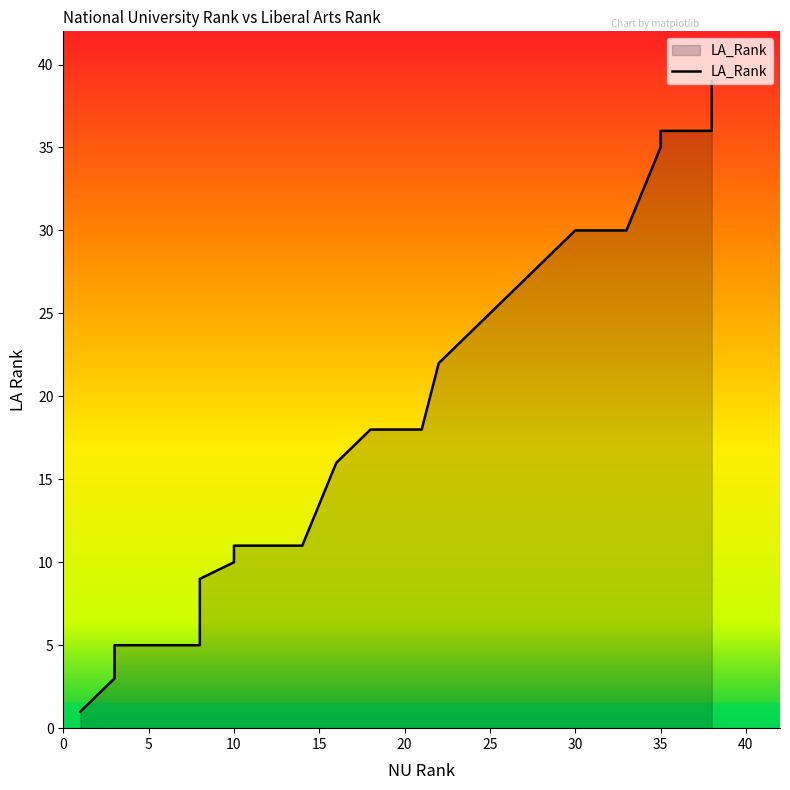

What is the maximum value shown in the chart?

39